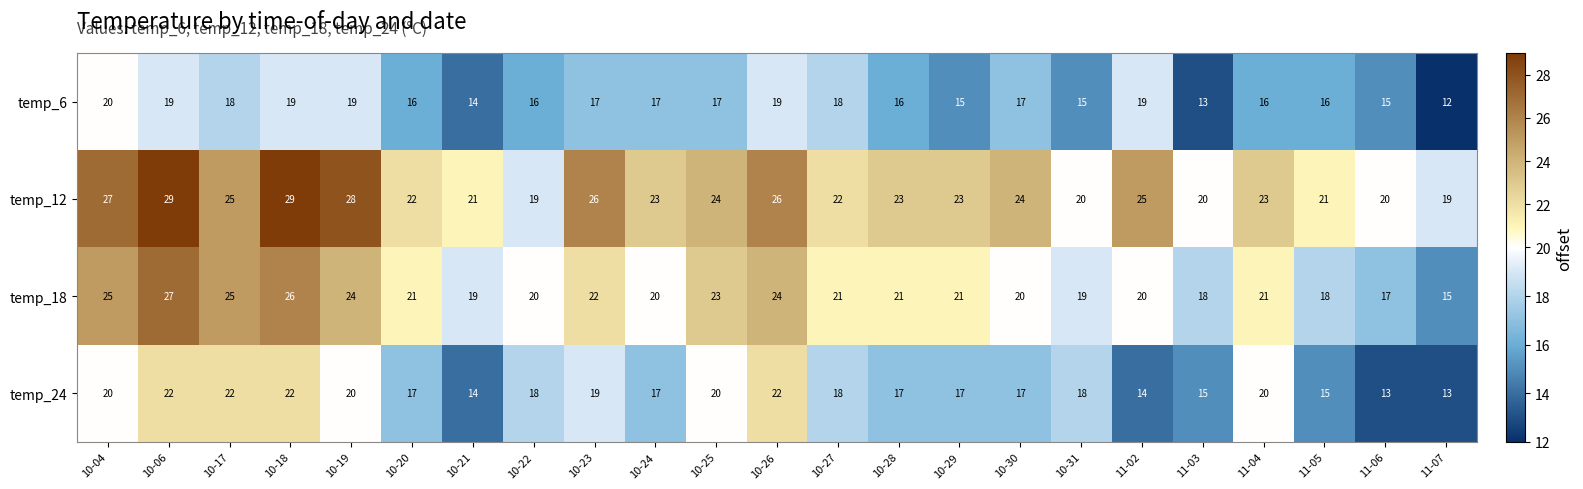

Count the number of categories in the chart.

23